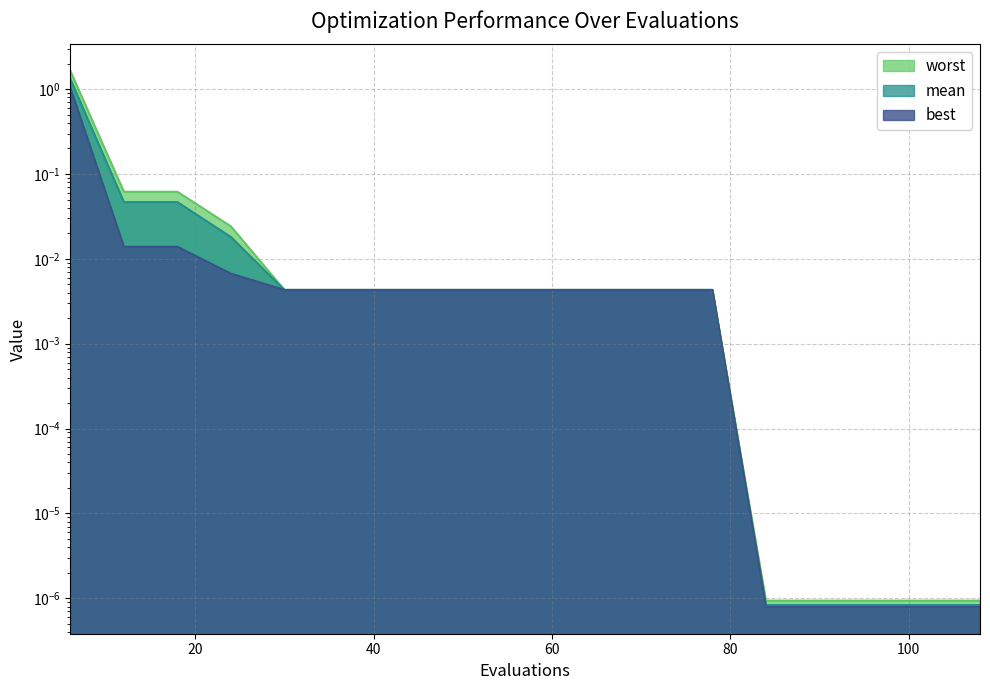

The worst series shows 0.0 at 36. True or false?

False